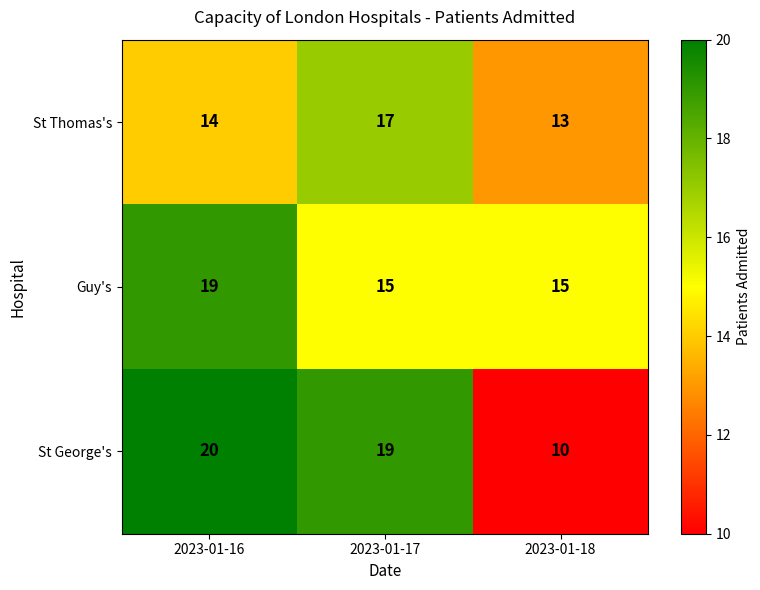

Is the value of St Thomas's at 2023-01-18 greater than the value of St George's at 2023-01-18?

Yes